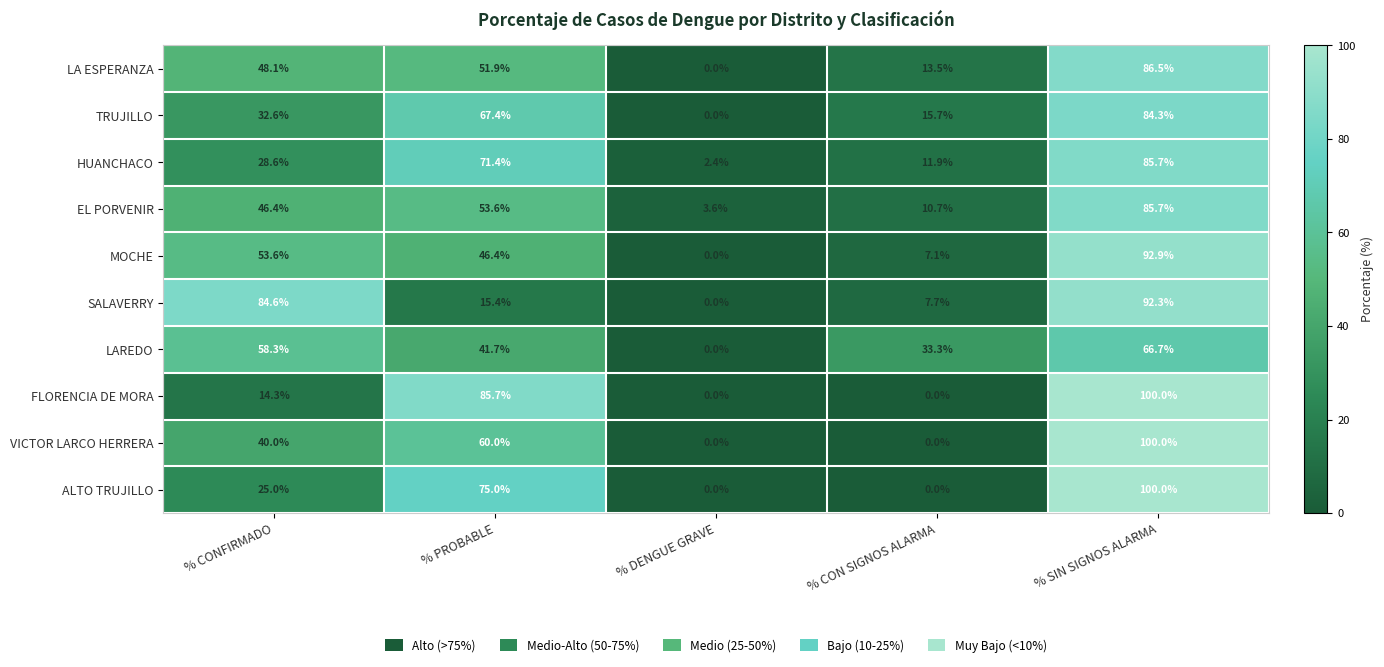

What is the total value across all series at % PROBABLE?

568.5